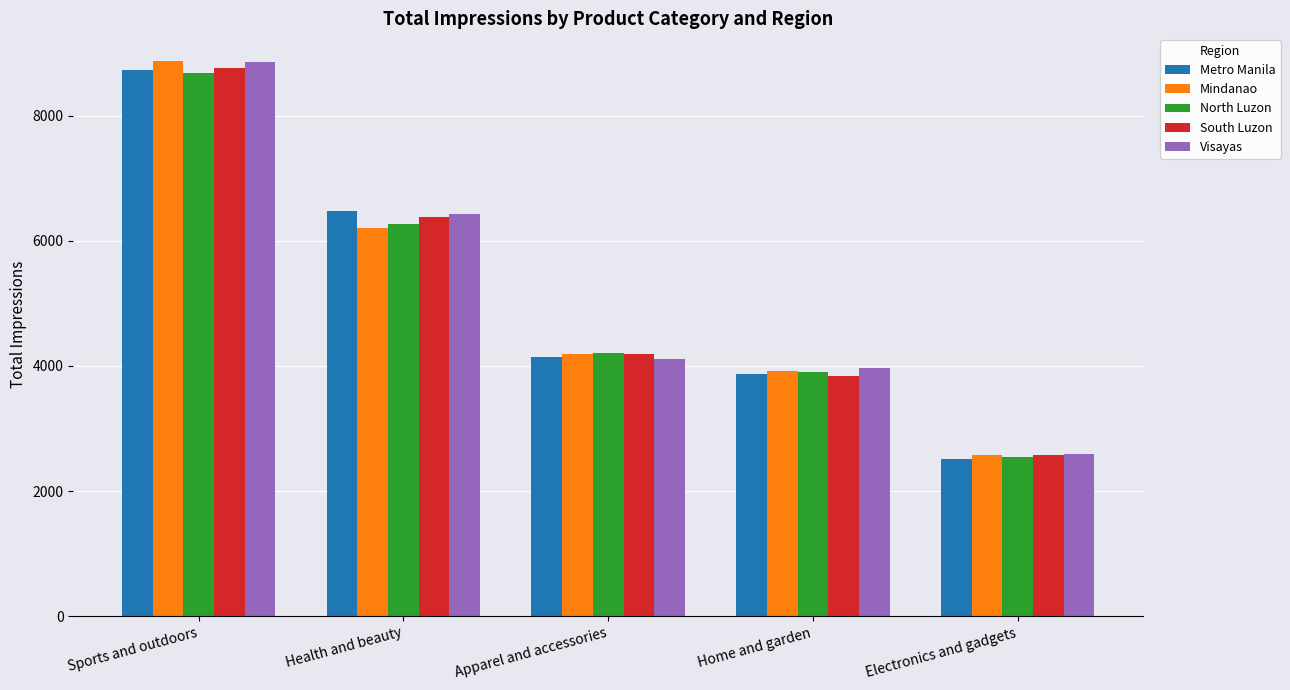

The value of Mindanao at Electronics and gadgets is 2585. True or false?

True